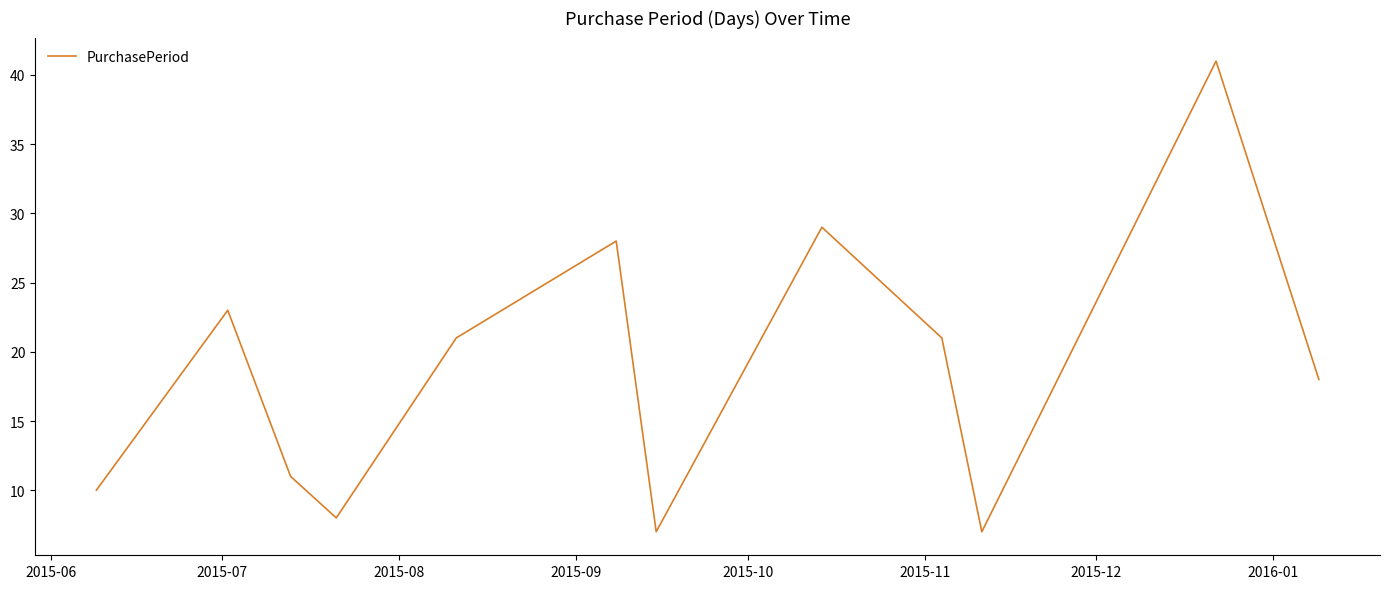

Does the chart have visible grid lines?

No